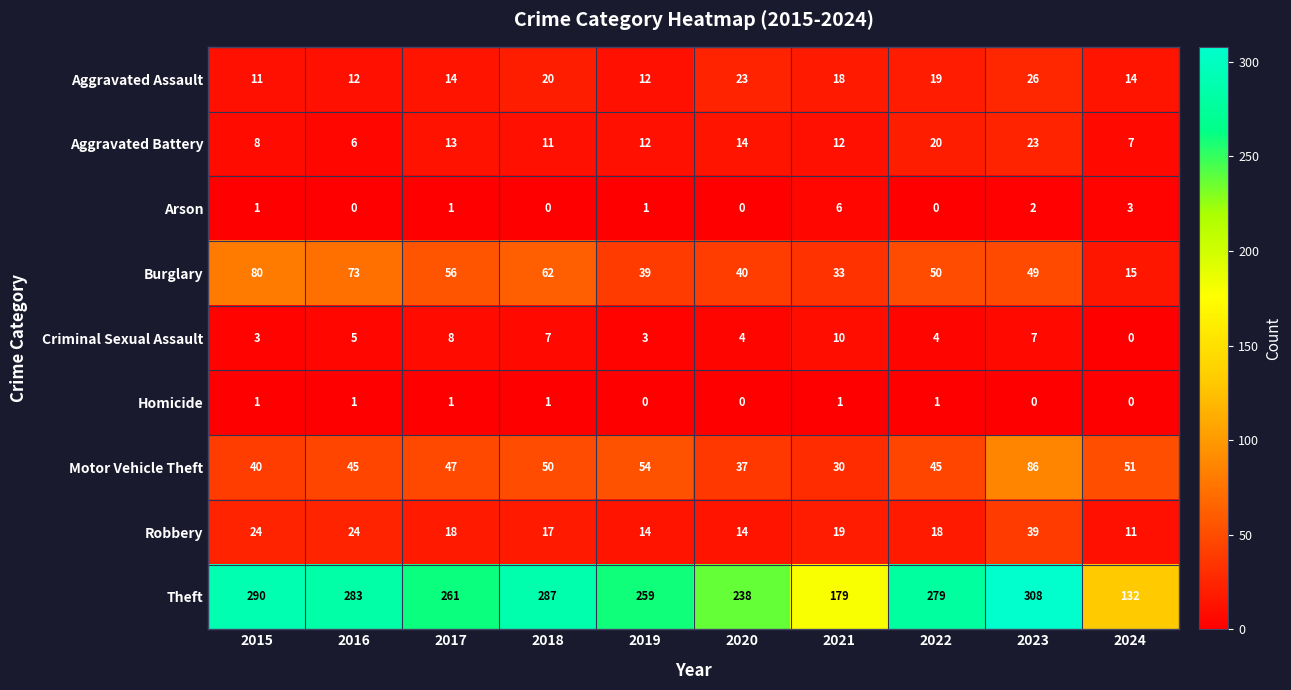

How many categories are shown in the chart?

10